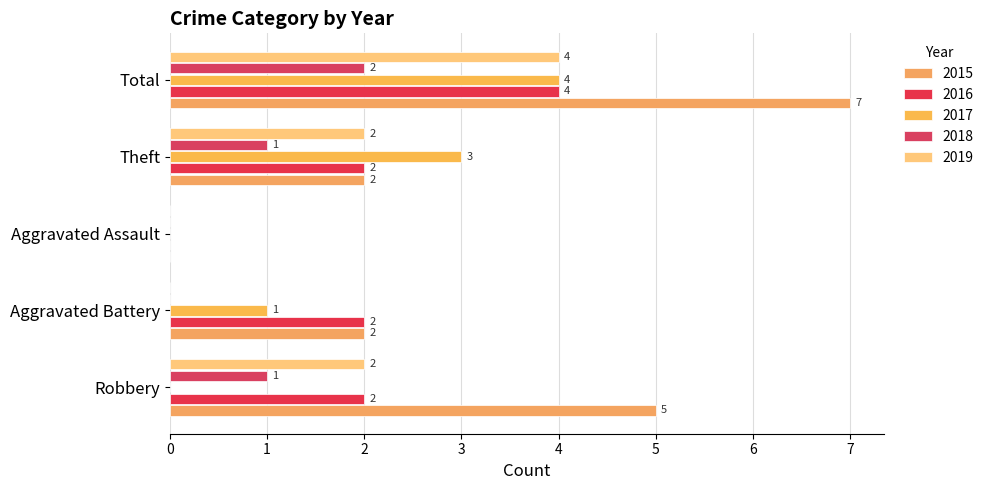

Reading left to right, transcribe all the data shown in this chart.

2015: 5	2	0	2	7
2016: 2	2	0	2	4
2017: 0	1	0	3	4
2018: 1	0	0	1	2
2019: 2	0	0	2	4